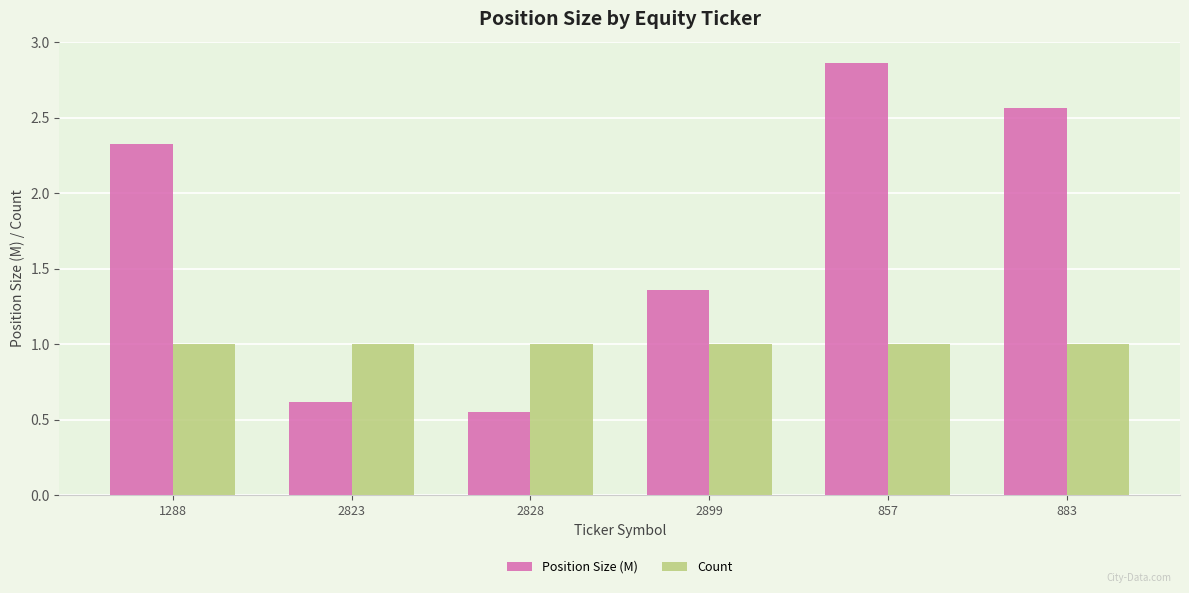

Is it true that Position Size (M) equals 1.3 at 883?

False